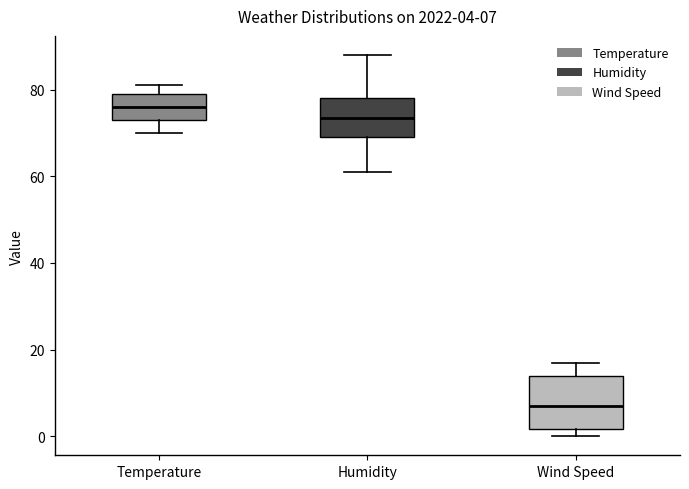

Comparing the boxes themselves (not the whiskers), which one is the tallest?

Wind Speed